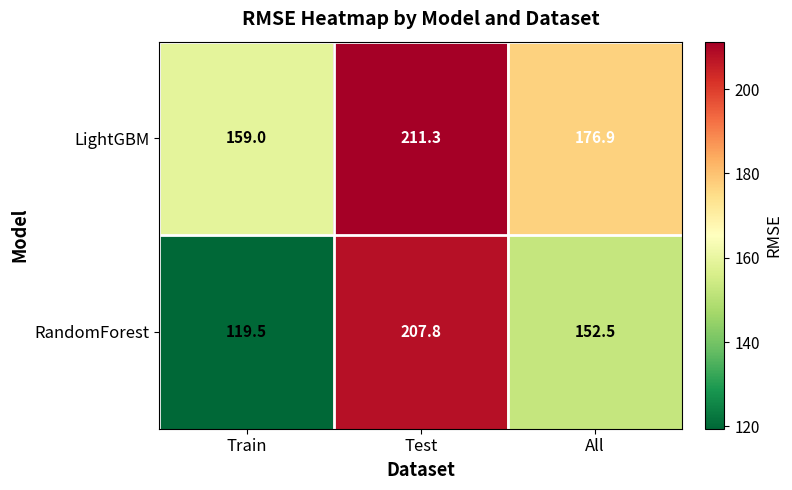

Between Train and All, which series saw the biggest shift?

RandomForest